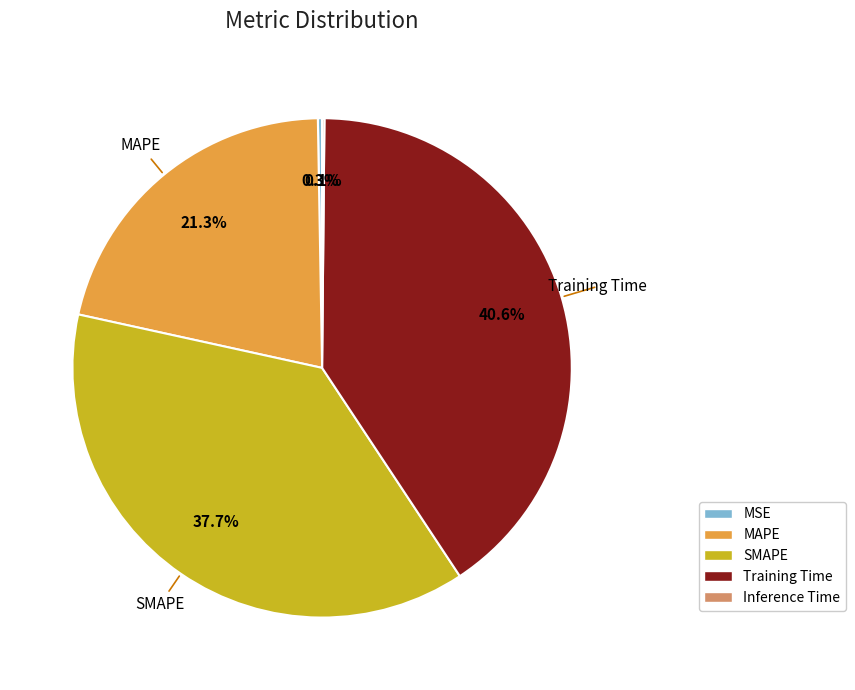

Does Training Time represent more than half of the total?

No